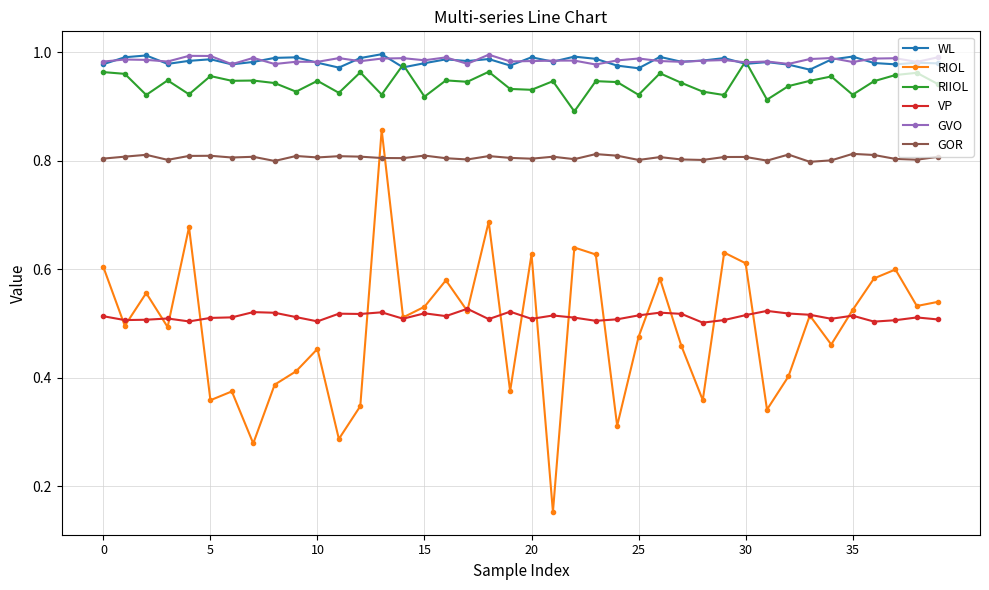

True or false: GOR has more than 2 interior local peaks.

True